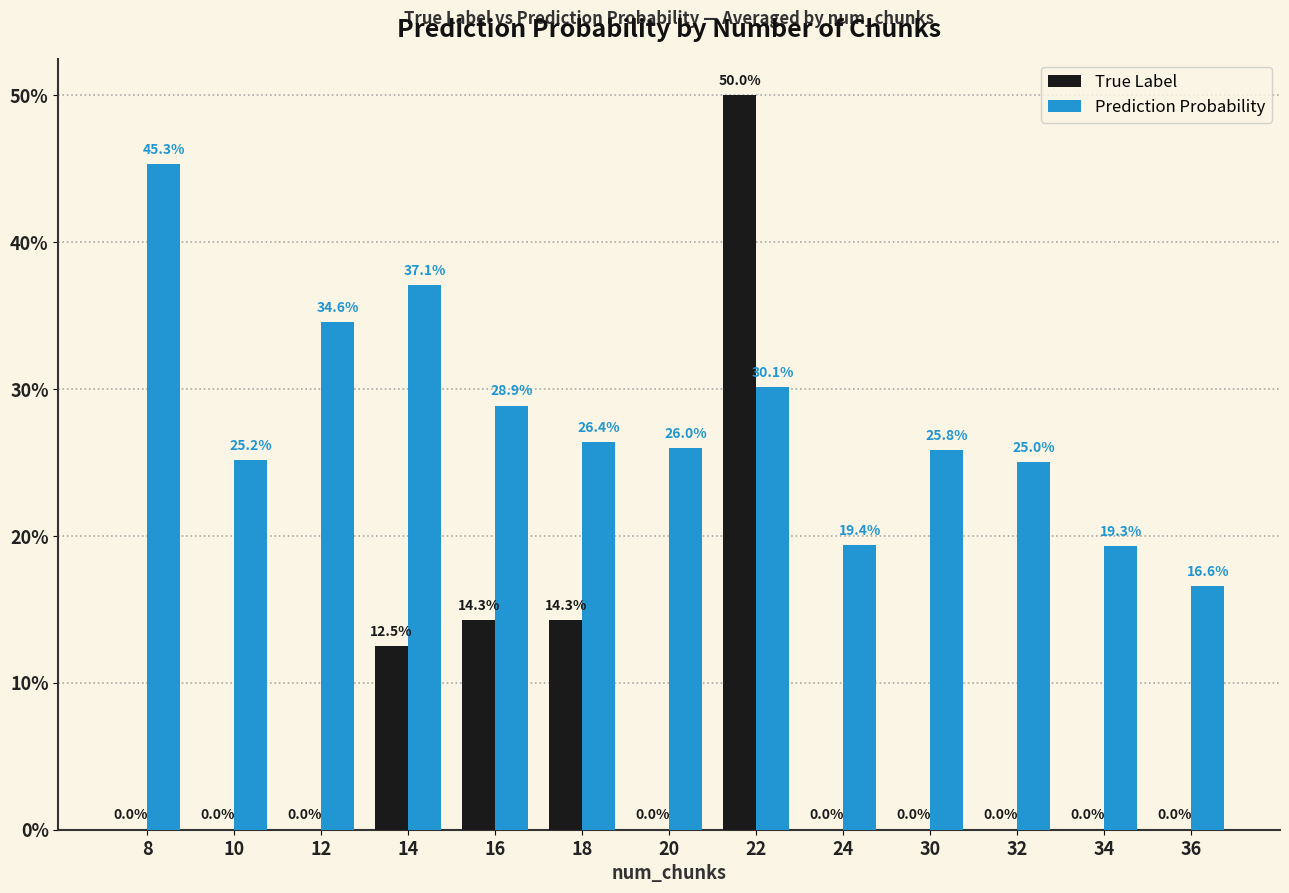

What is the total value across all series at 32?

0.3